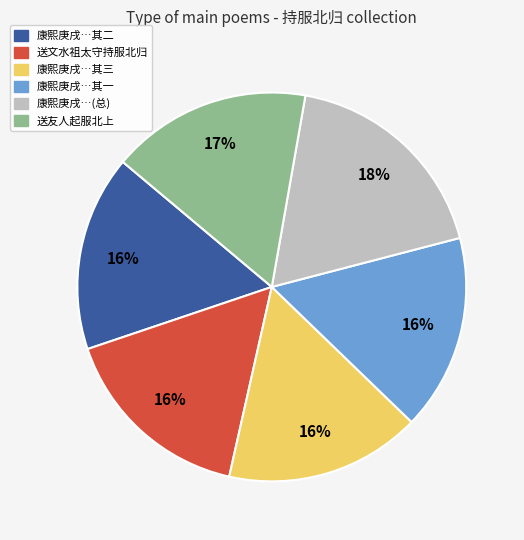

Is there any slice that represents more than half of the pie?

No